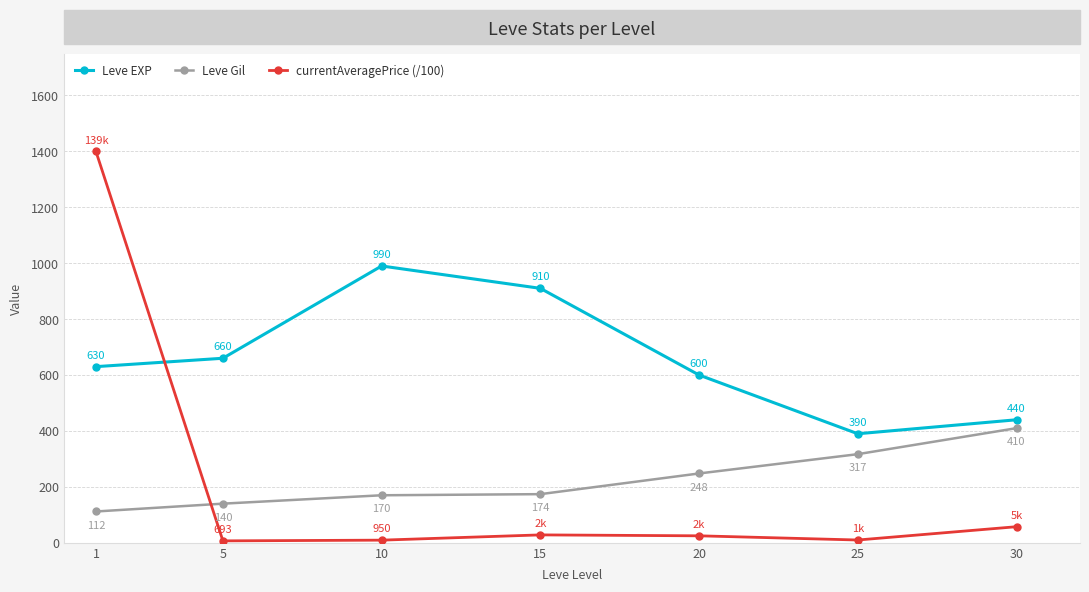

What is the value of the Leve EXP point at the 6th from the left?

390.0